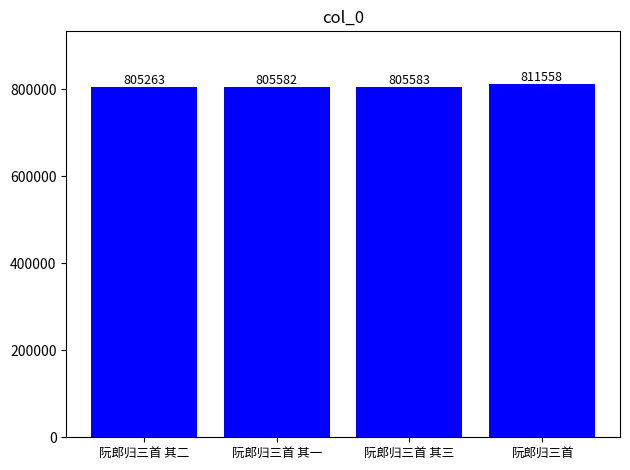

Reading left to right, what are all the values shown in this chart?

805263	805582	805583	811558